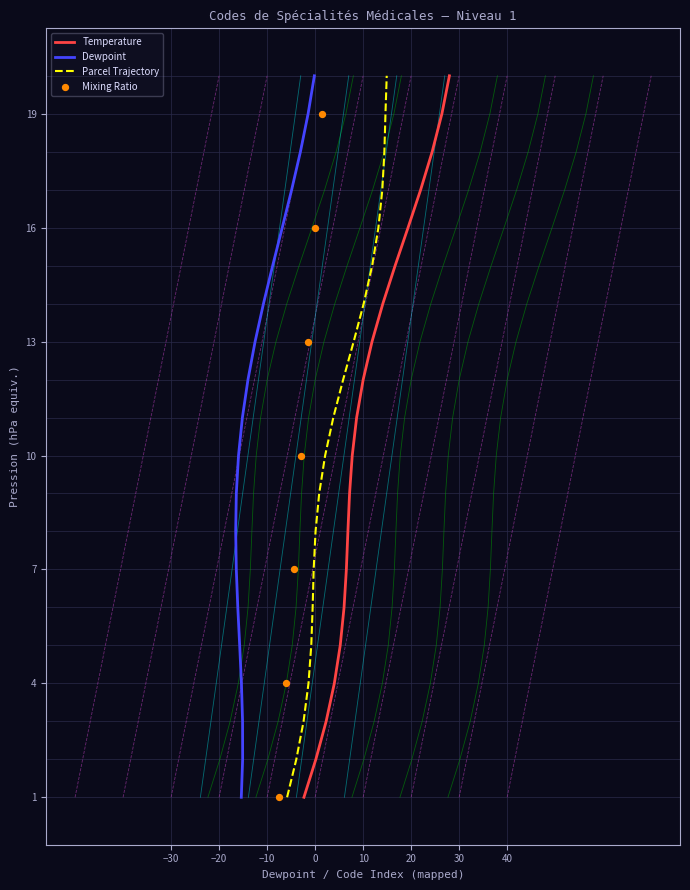

Between 1 and 1, which is larger?

1